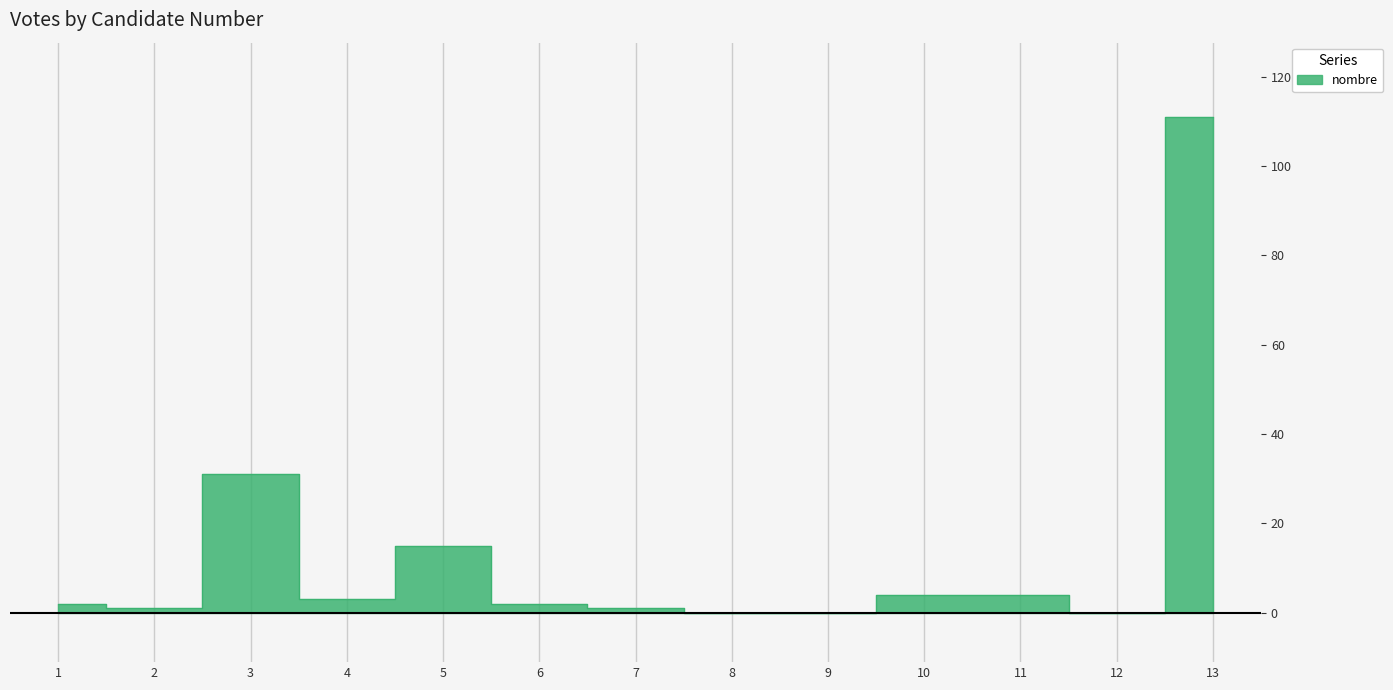

How many points are higher than both their immediate neighbors (excluding endpoints)?

2